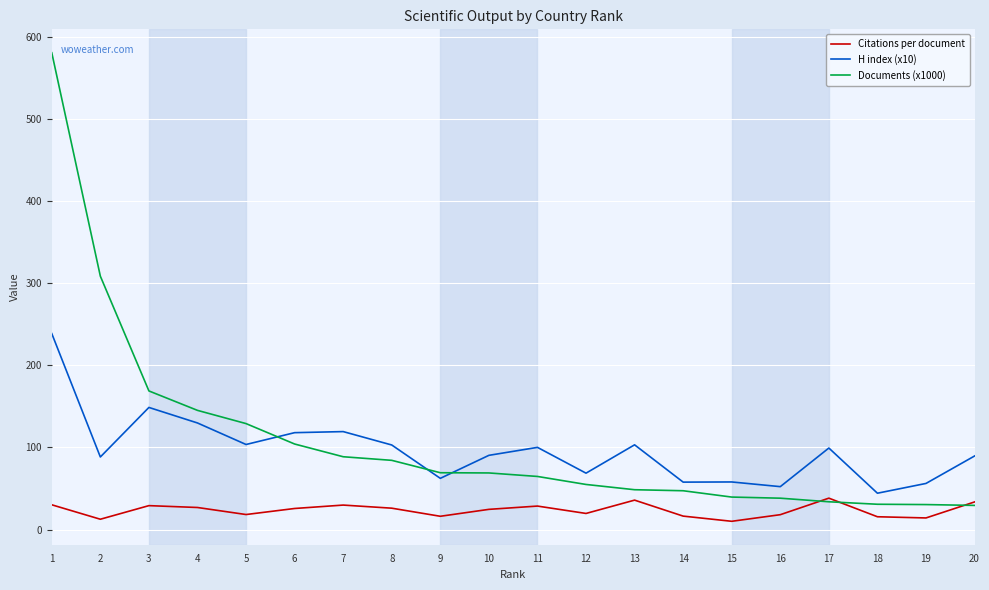

True or false: Citations per document and H index (x10) cross at least once.

False